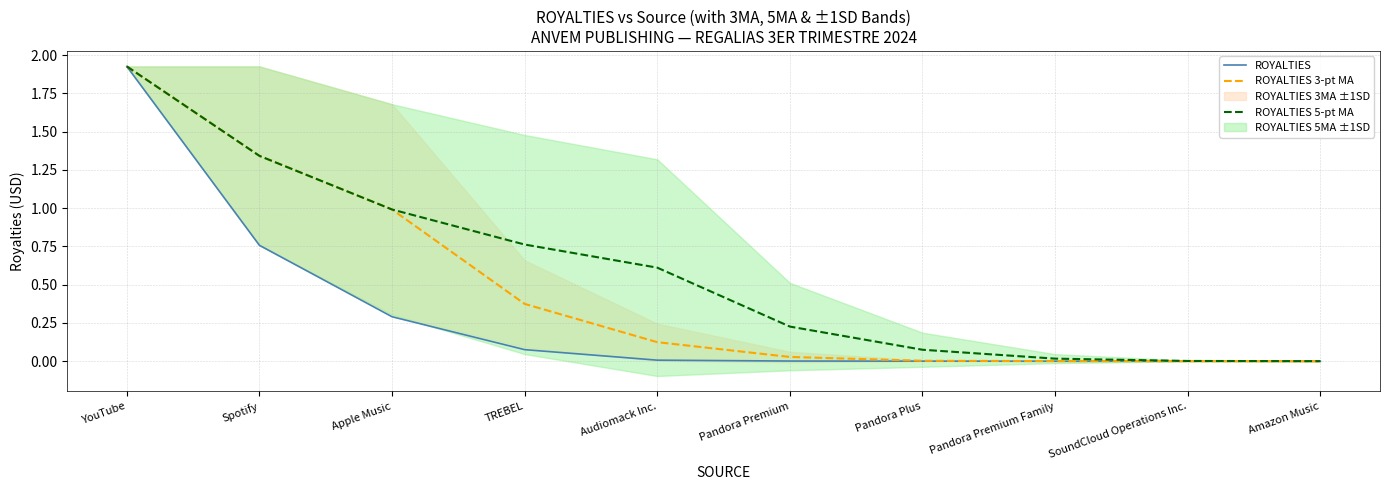

True or false: ROYALTIES 3-pt MA has more than 0 points higher than both neighbors.

False